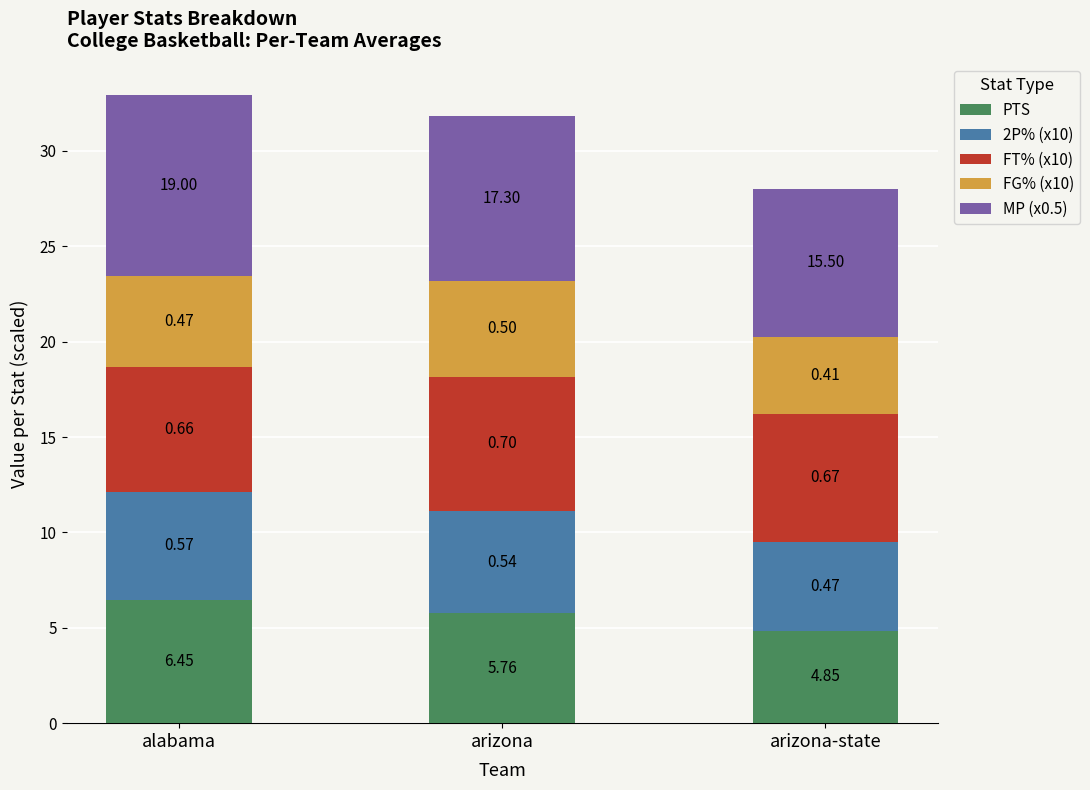

How many bars are there in total?

3